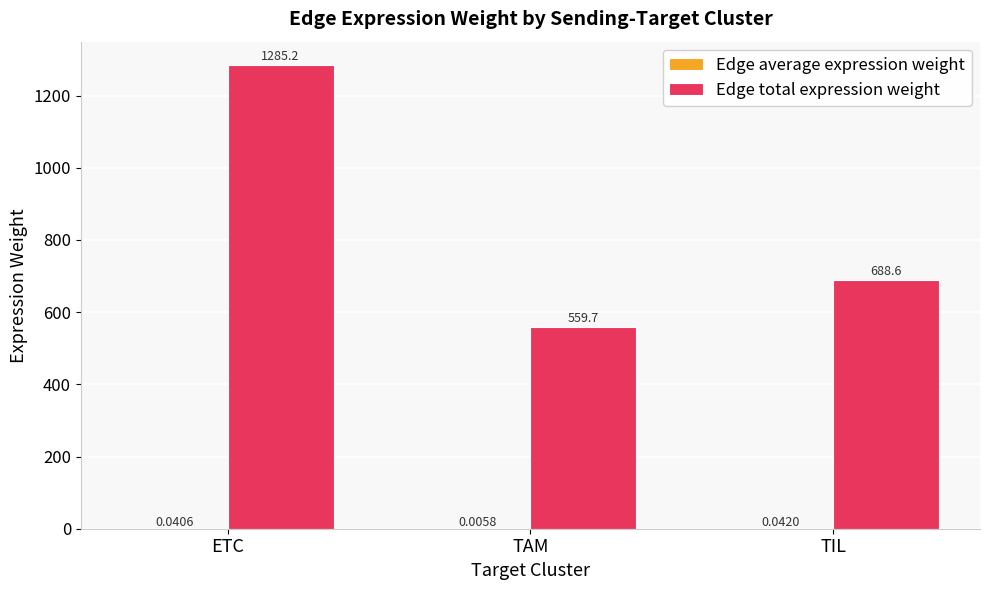

What is the greatest value displayed?

1285.2